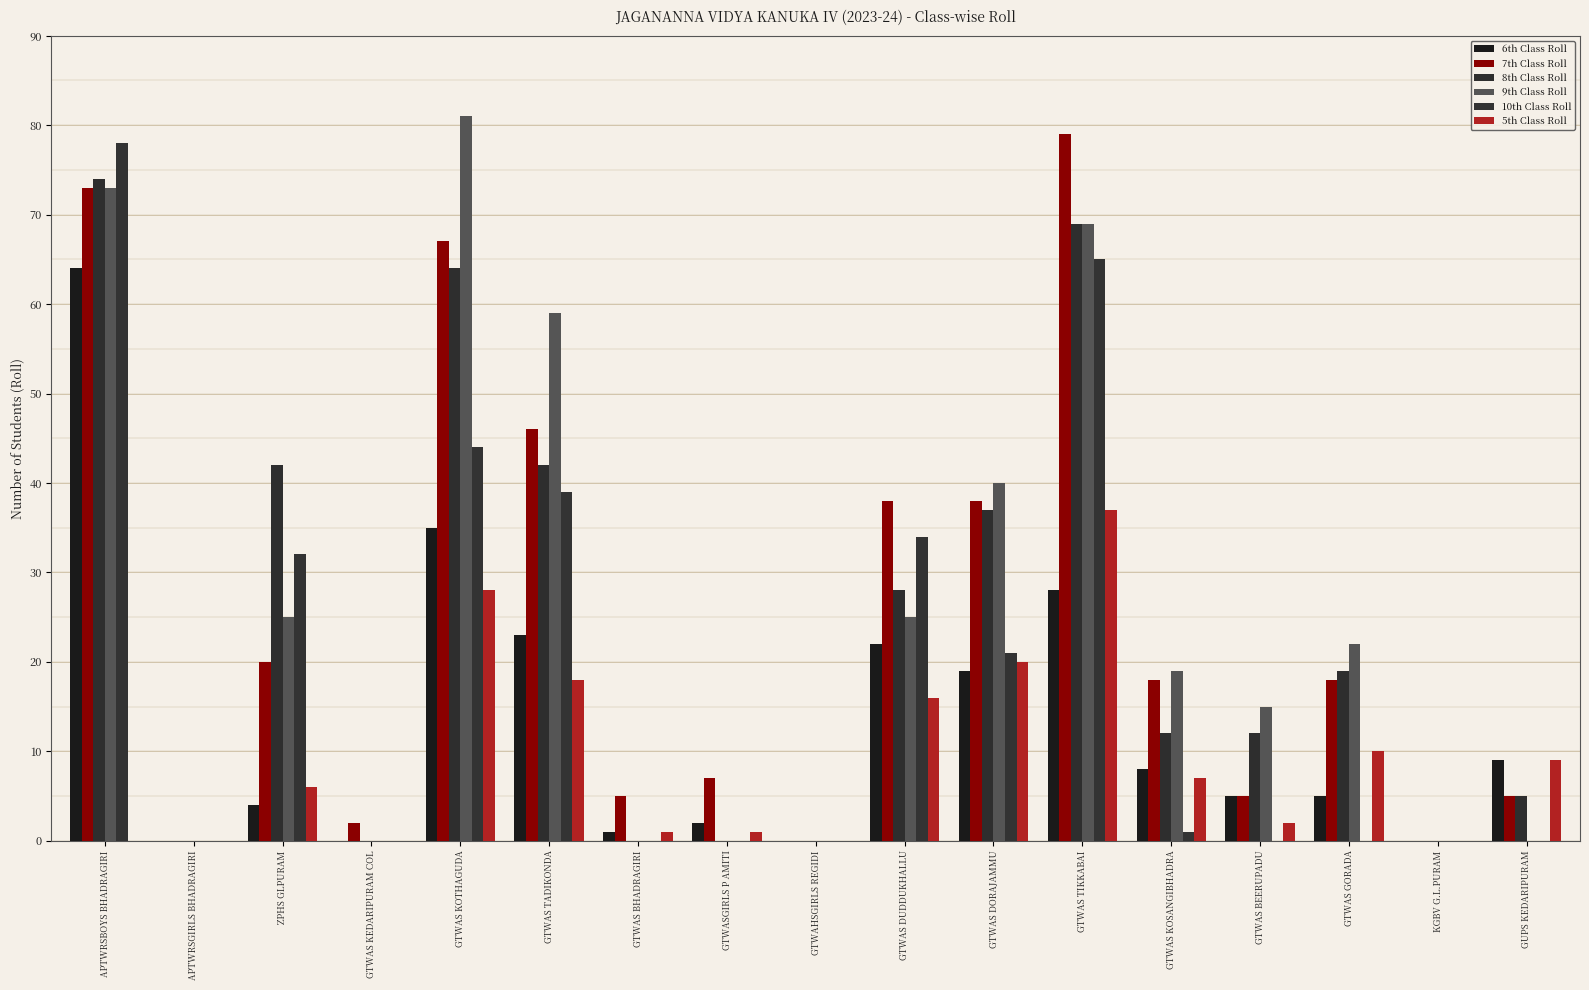

Which series has the widest spread of values?

9th Class Roll